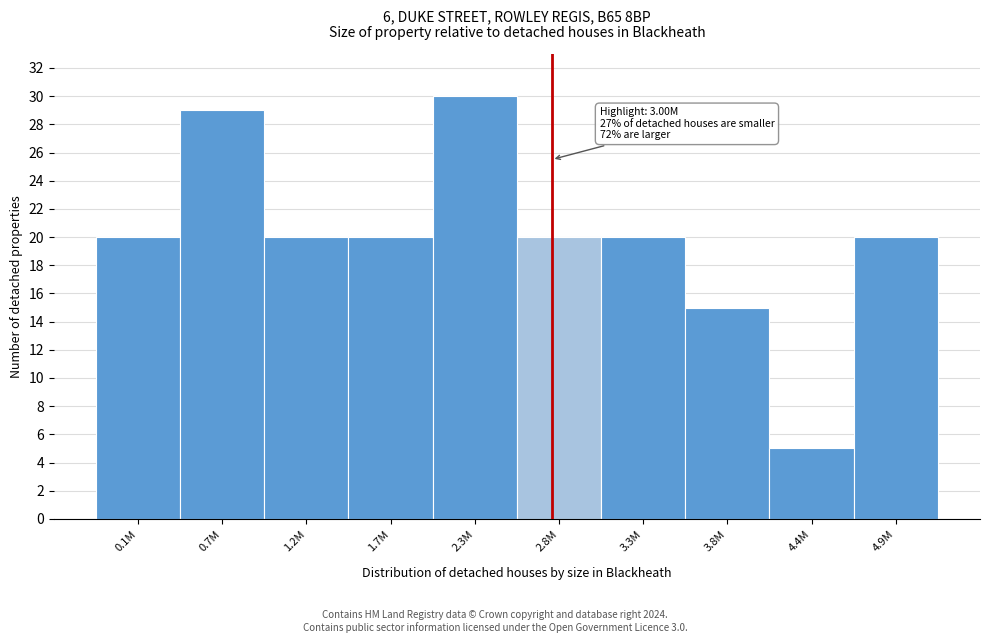

Reading left to right, extract all data points from this chart.

20	29	20	20	30	20	20	15	5	20